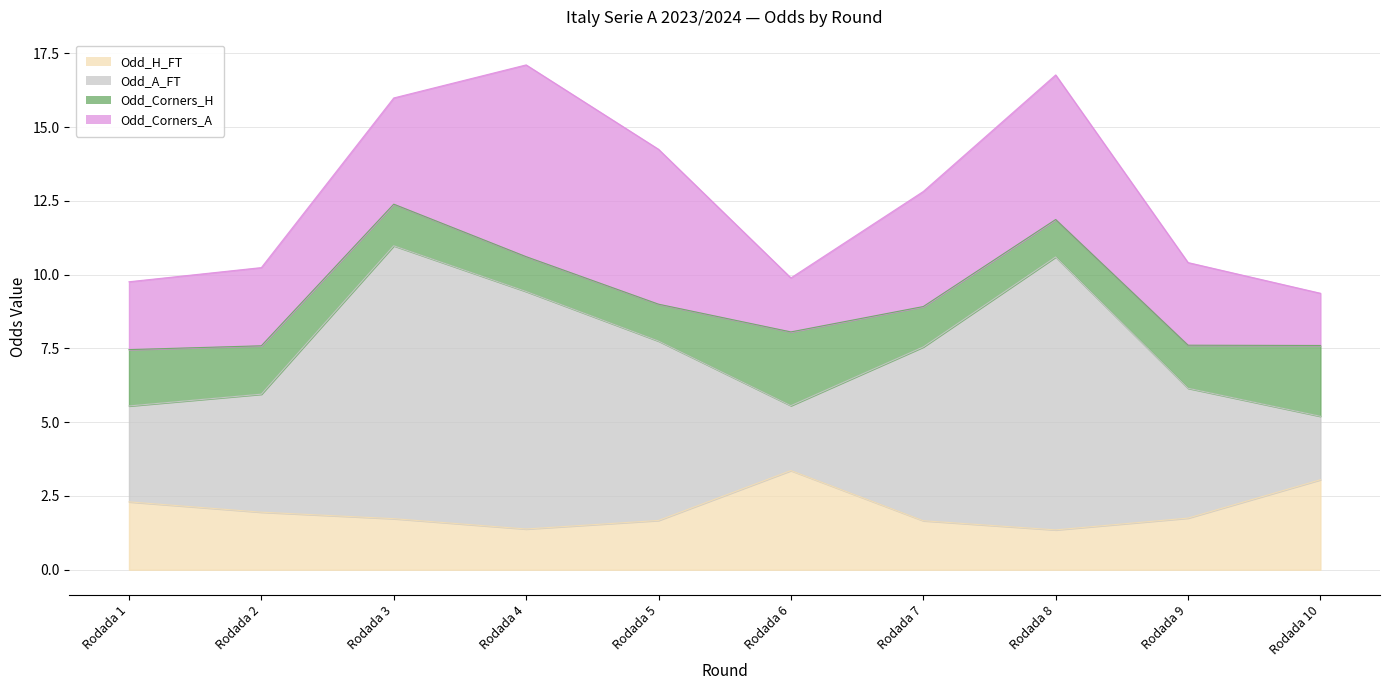

Which series has the largest total across all categories?

Odd_A_FT